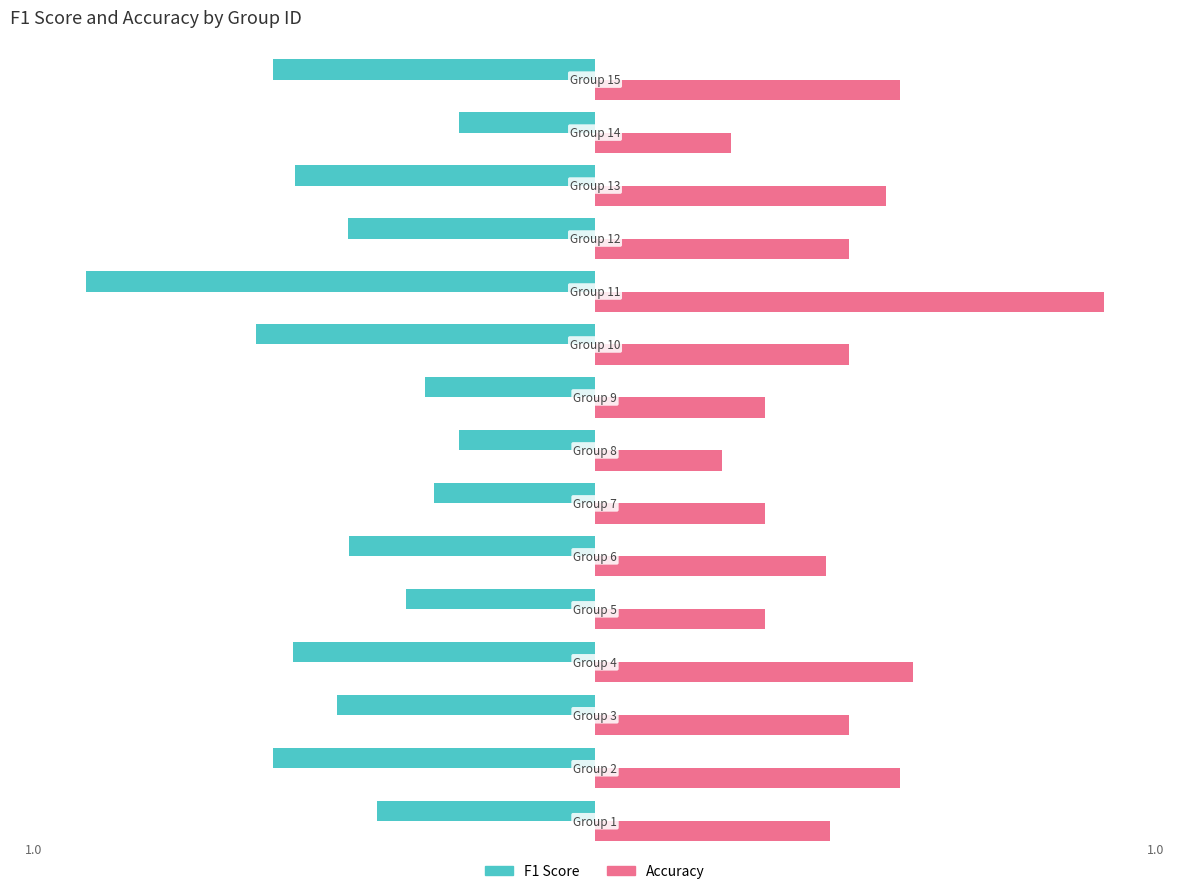

Does the chart contain stacked bars?

No